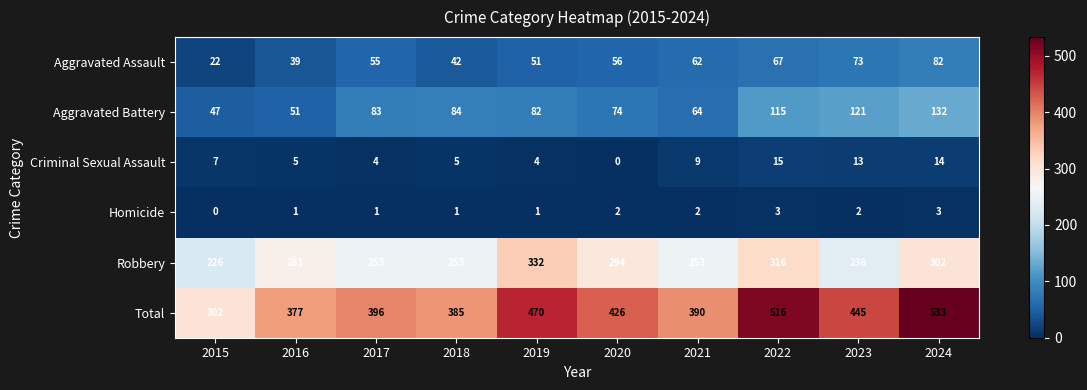

At how many categories does at least one series exceed 439?

4